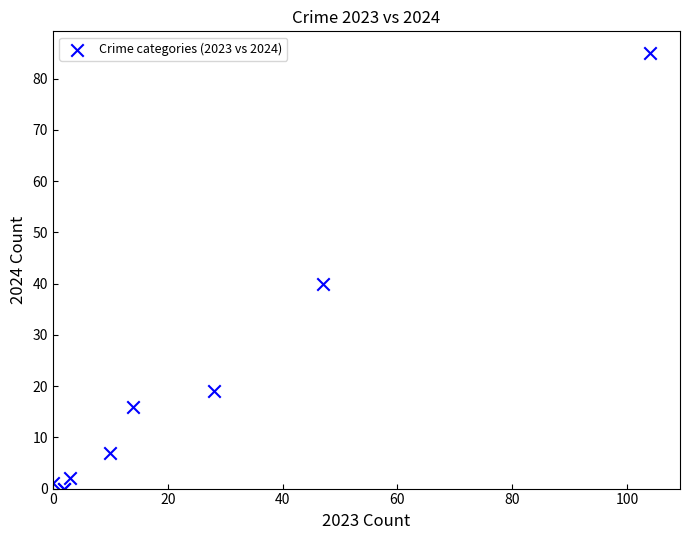

What Y value in the scatter plot is closest to 42?

40